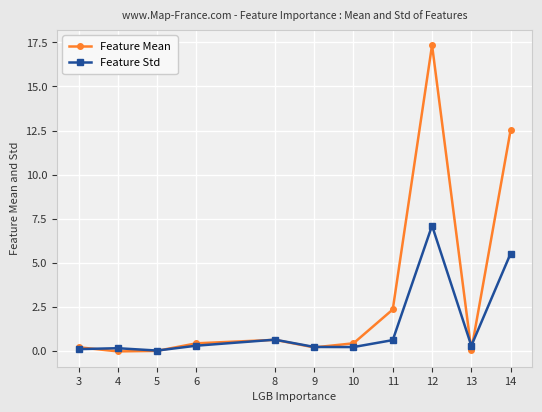

Which category has the highest value in the Feature Mean series?

12